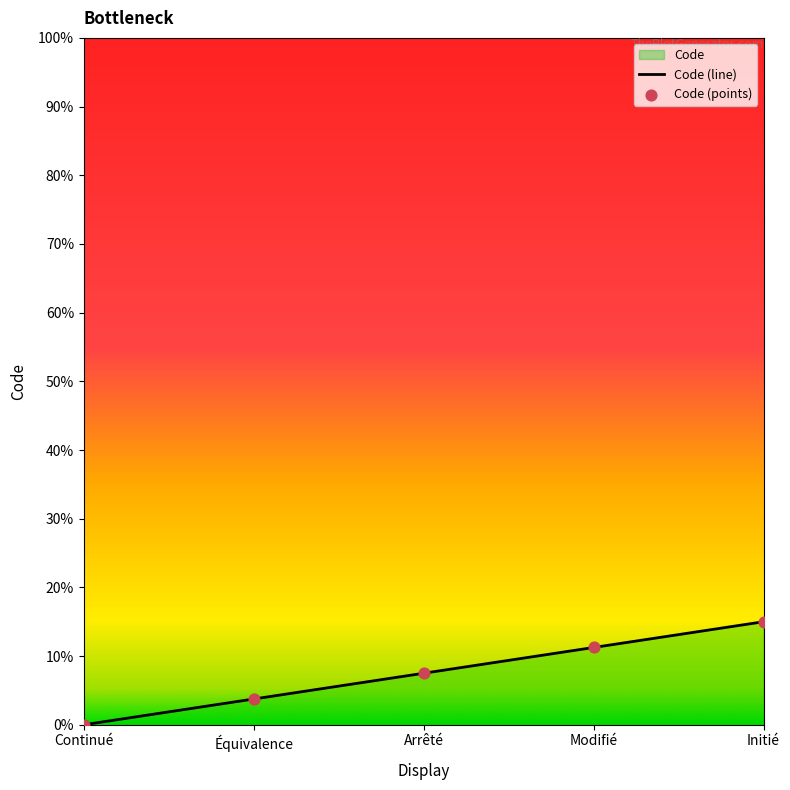

What is the change in value from Continué to Initié?

+0.1